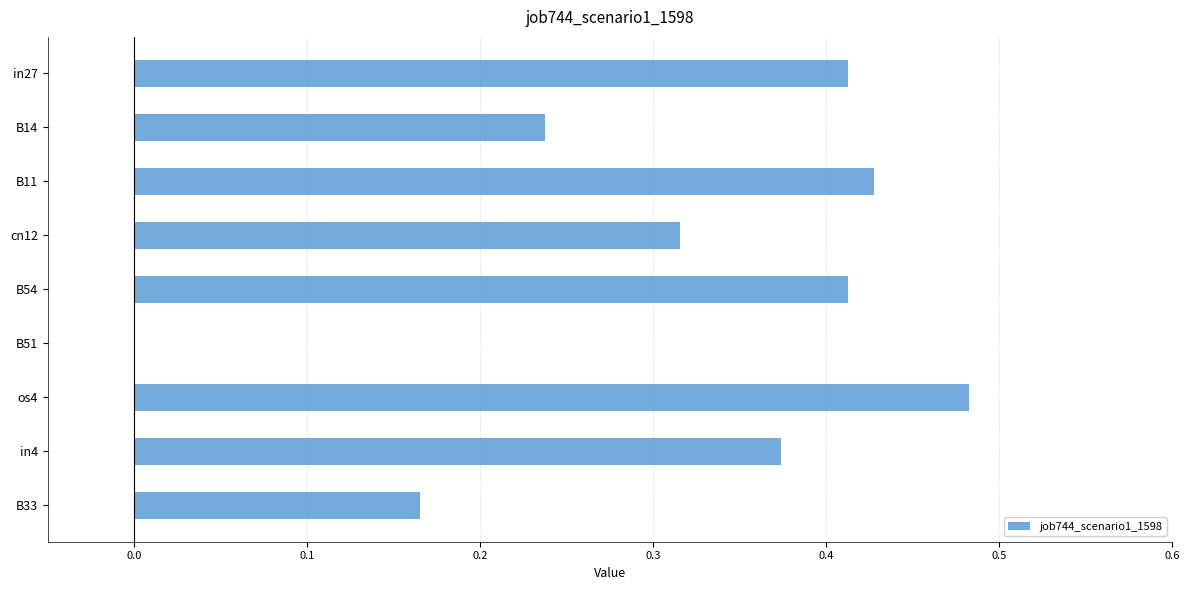

At which category does the chart reach its peak across all series?

os4